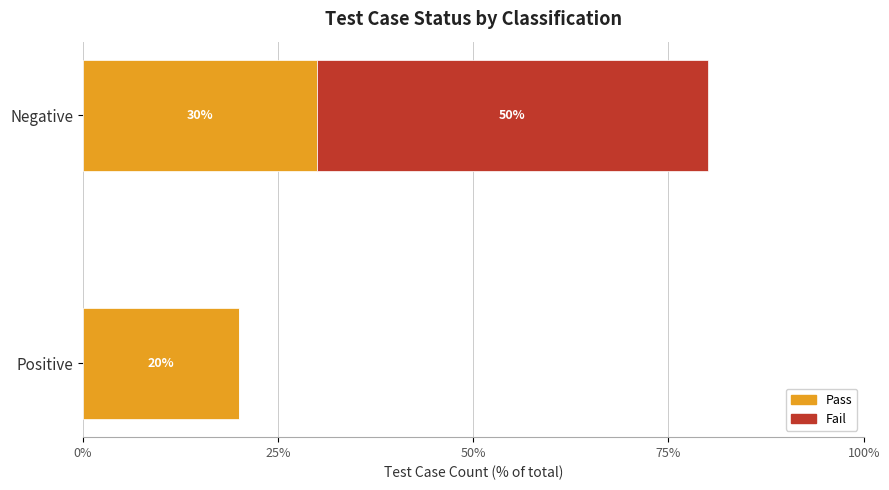

What is the sum of all Pass values?

50